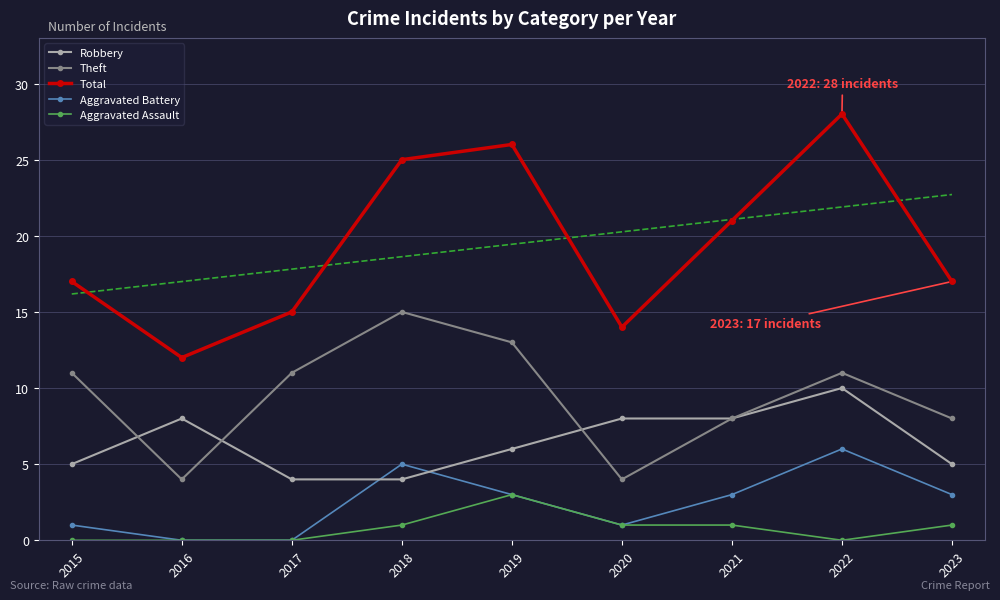

What is the sum of all Theft values?

85